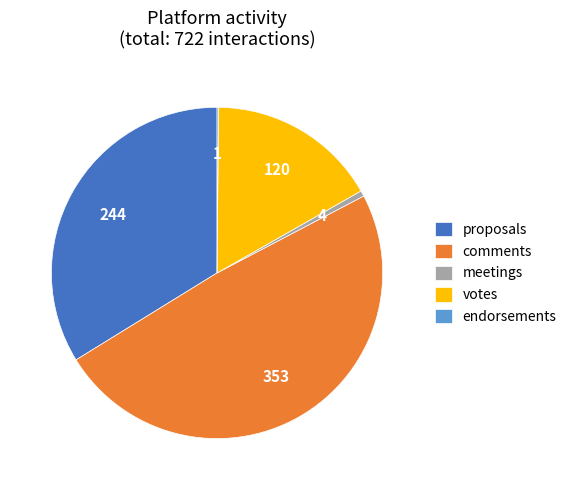

Between meetings and votes, which is larger?

votes